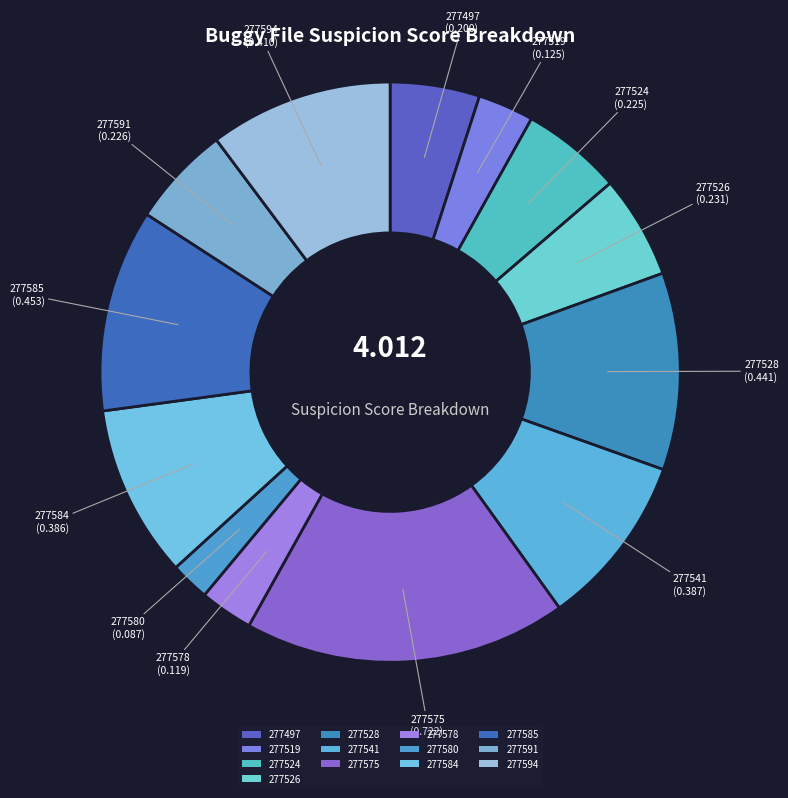

Count the number of slices in the pie.

13